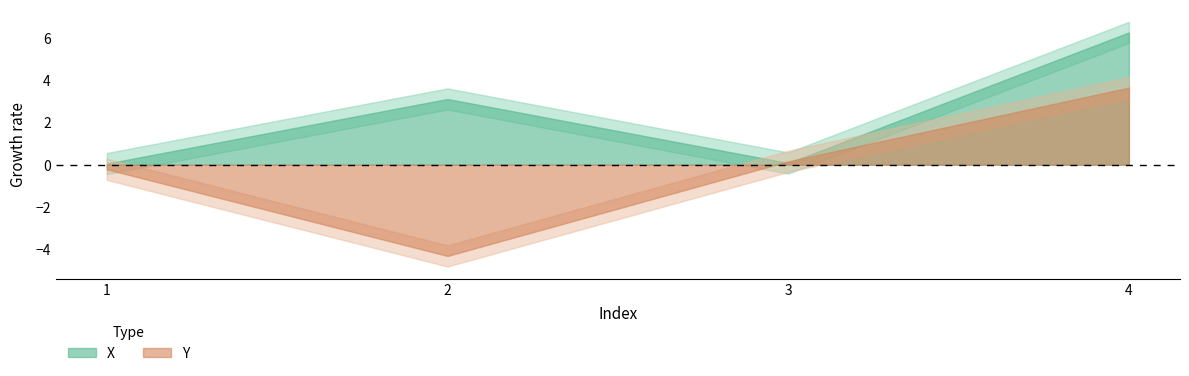

Which category has the lowest value in the X series?

1